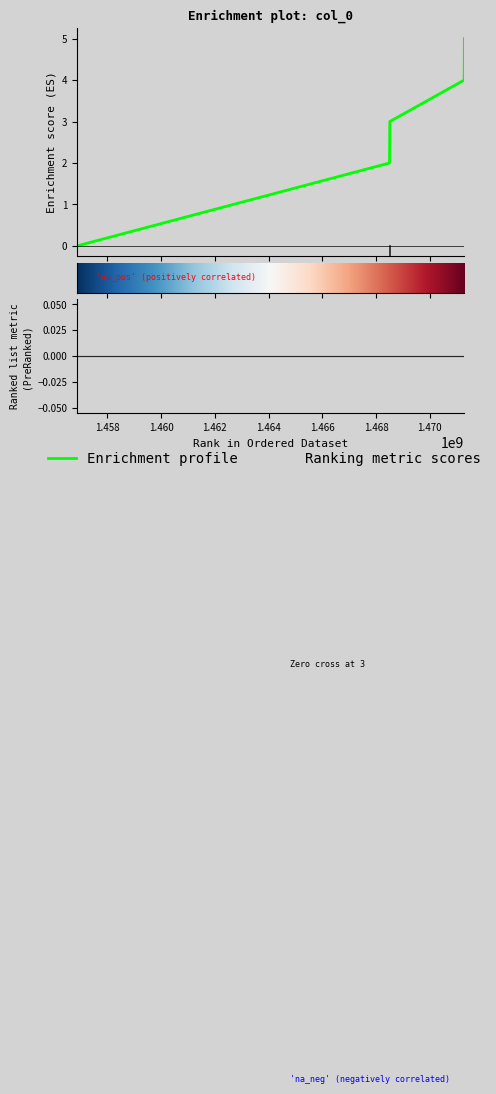

How many categories are shown in the chart?

5